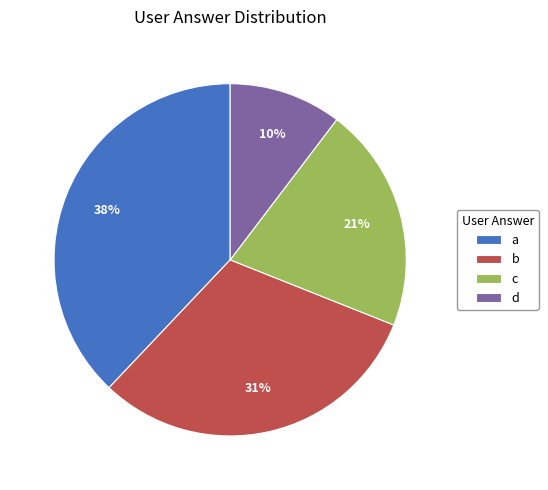

Which category has the smallest portion of the pie?

d